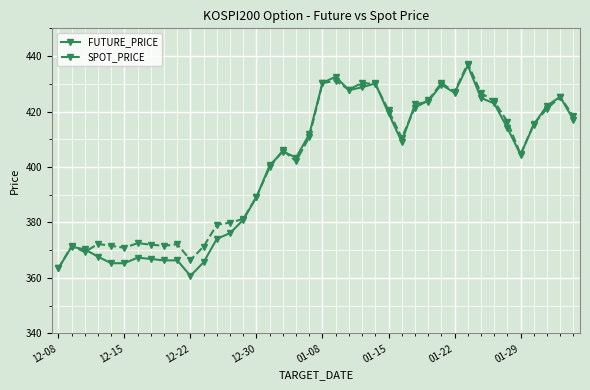

What is the highest value of the SPOT_PRICE series?

437.3